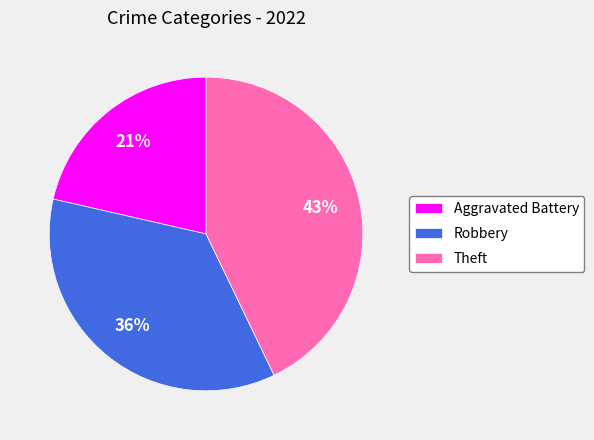

Count the number of slices in the pie.

3